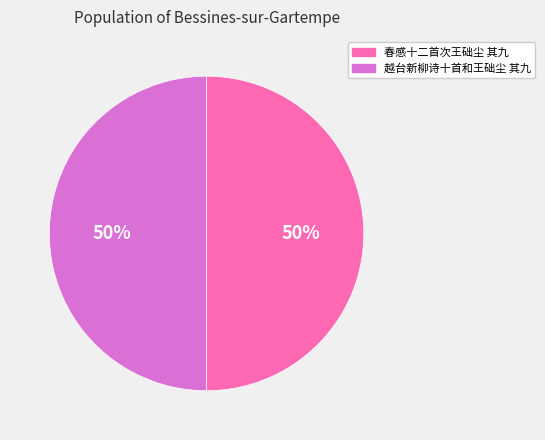

What is the ratio of the value at 越台新柳诗十首和王础尘 其九 to the value at 春感十二首次王础尘 其九?

1.0